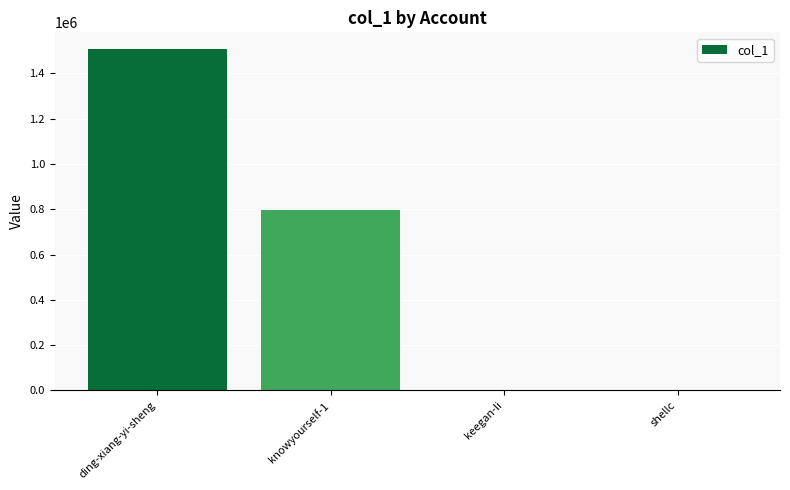

The chart shows a value of 200 at shellc. True or false?

True